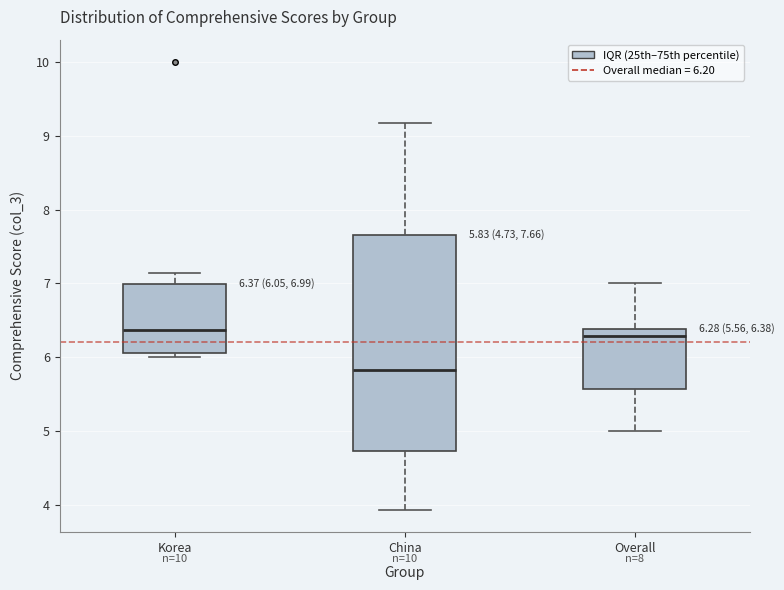

Comparing the boxes themselves (not the whiskers), which one is the tallest?

China